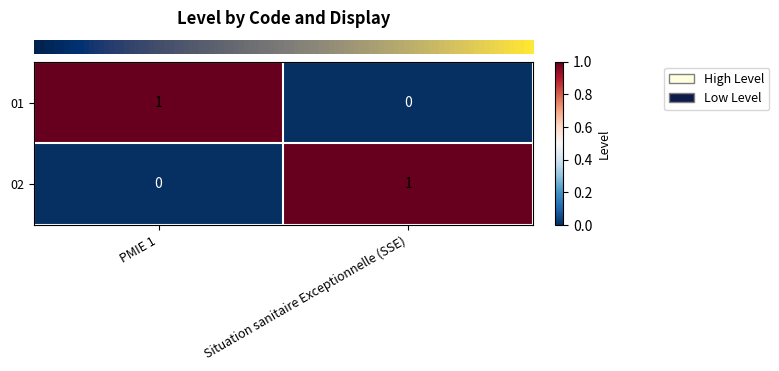

Where is 02 nearest to the value 0?

PMIE 1